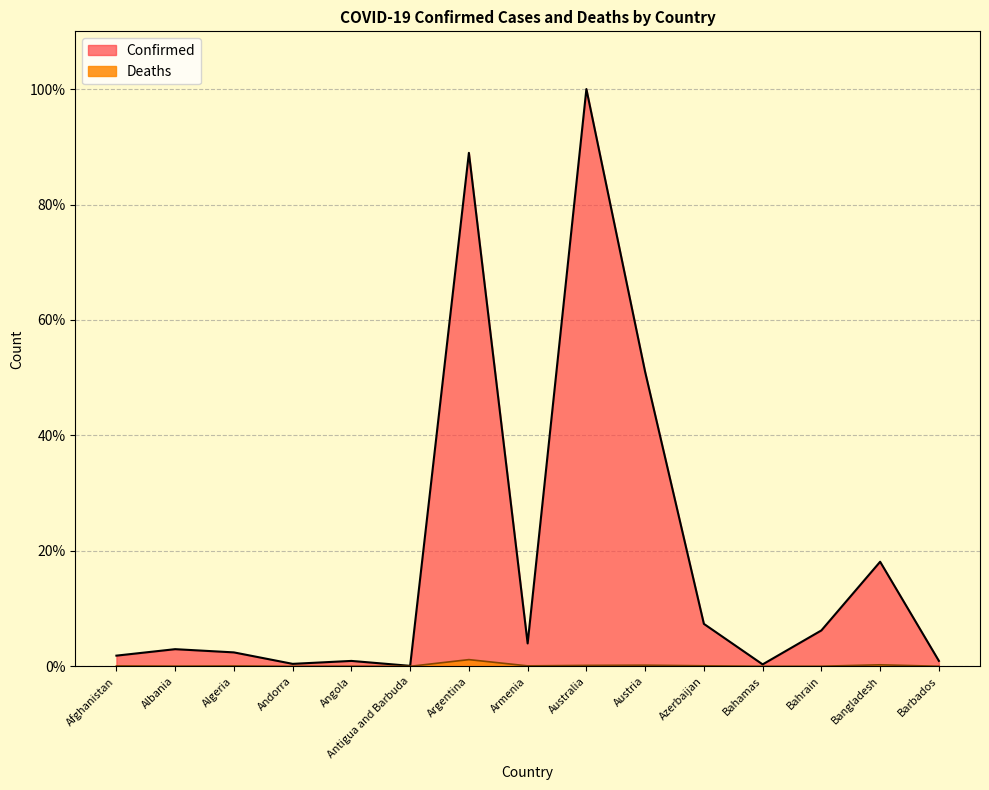

What is the approximate value of Deaths at Algeria?

0.1